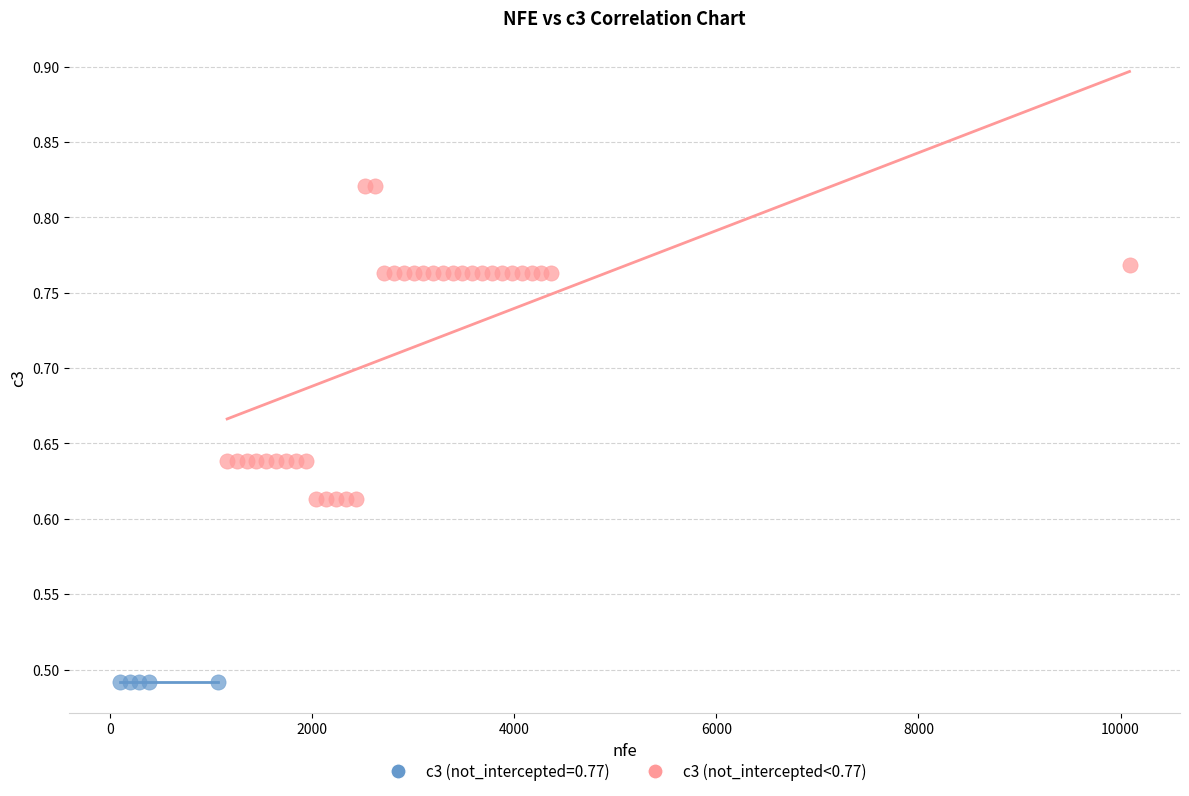

Which series contains the lowest Y value?

c3 (not_intercepted=0.77)